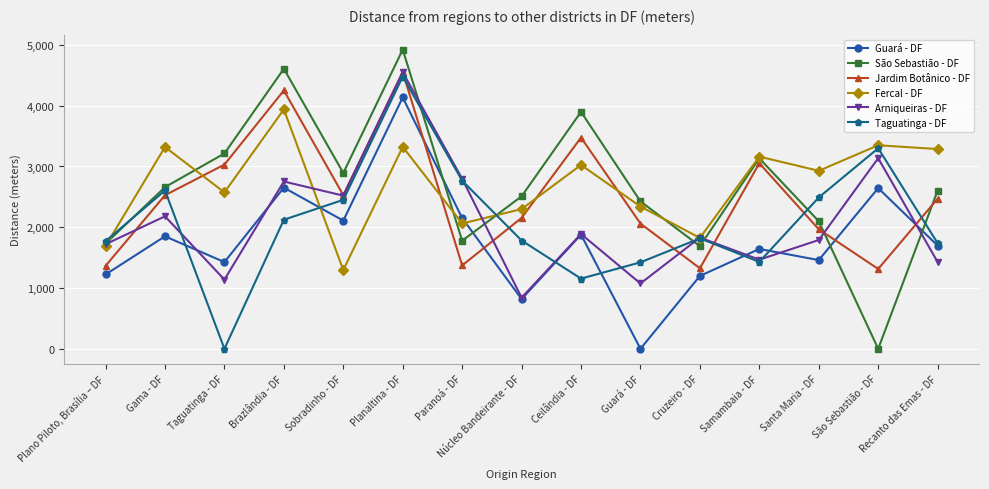

True or false: Guará - DF has more than 0 points higher than both neighbors.

True